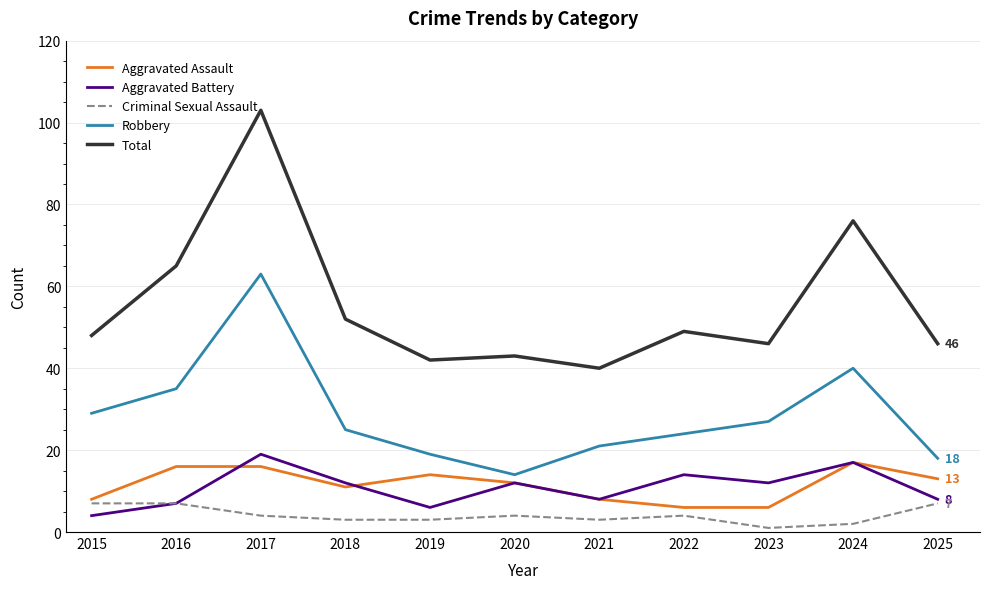

What are all the series names shown in the legend?

Aggravated Assault, Aggravated Battery, Criminal Sexual Assault, Robbery, Total